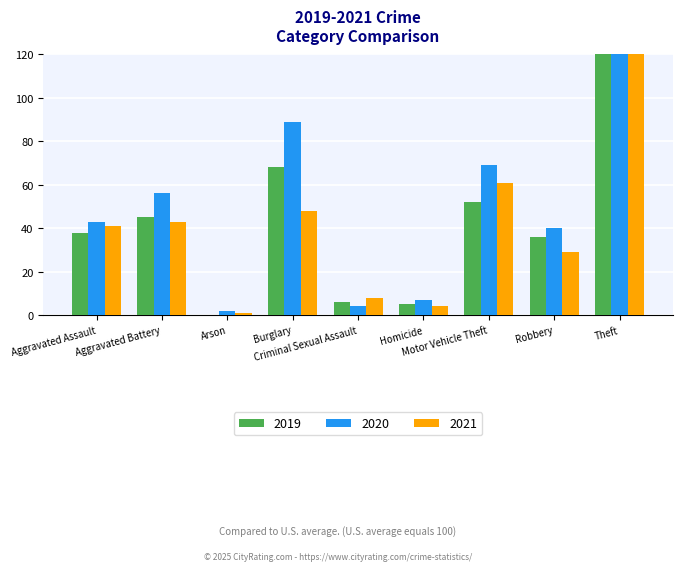

List the series in order of their peak value, highest first.

2019, 2021, 2020